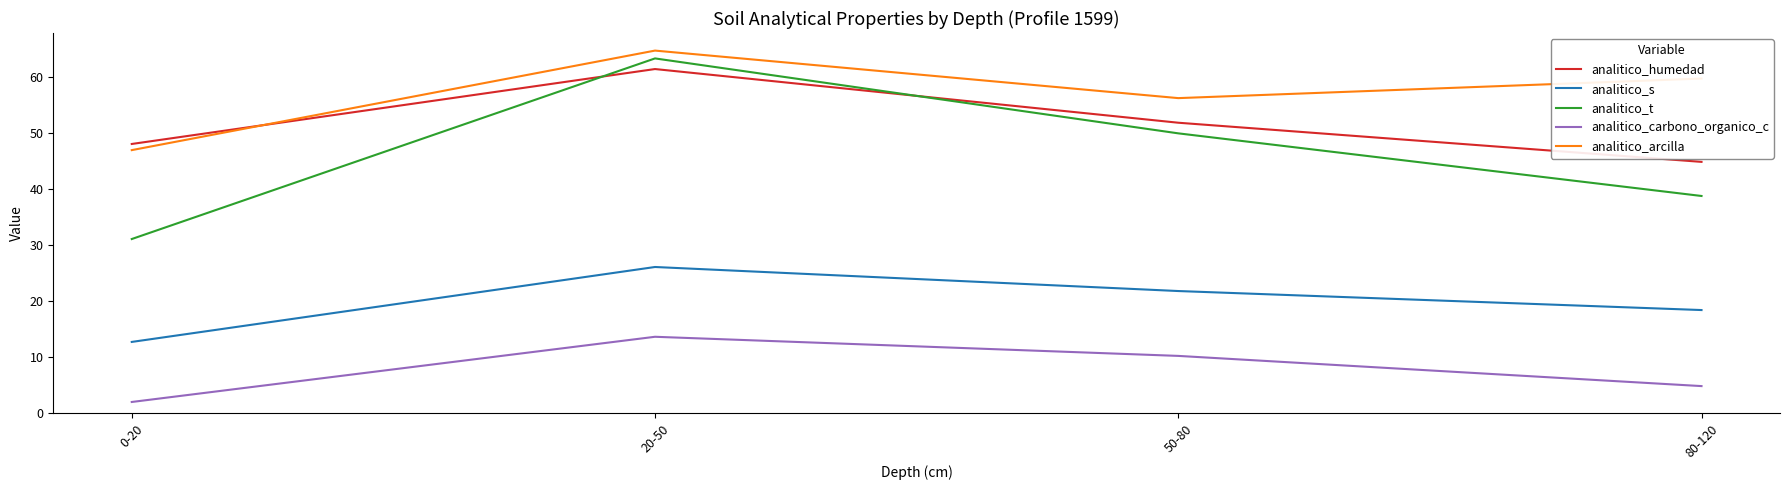

What is the difference between the maximum and minimum values in the analitico_arcilla series?

17.8